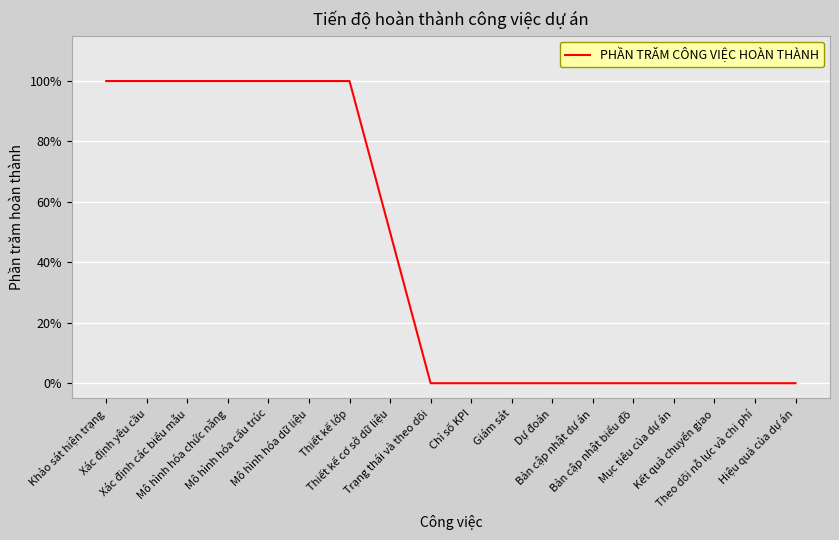

Does the chart have visible grid lines?

Yes